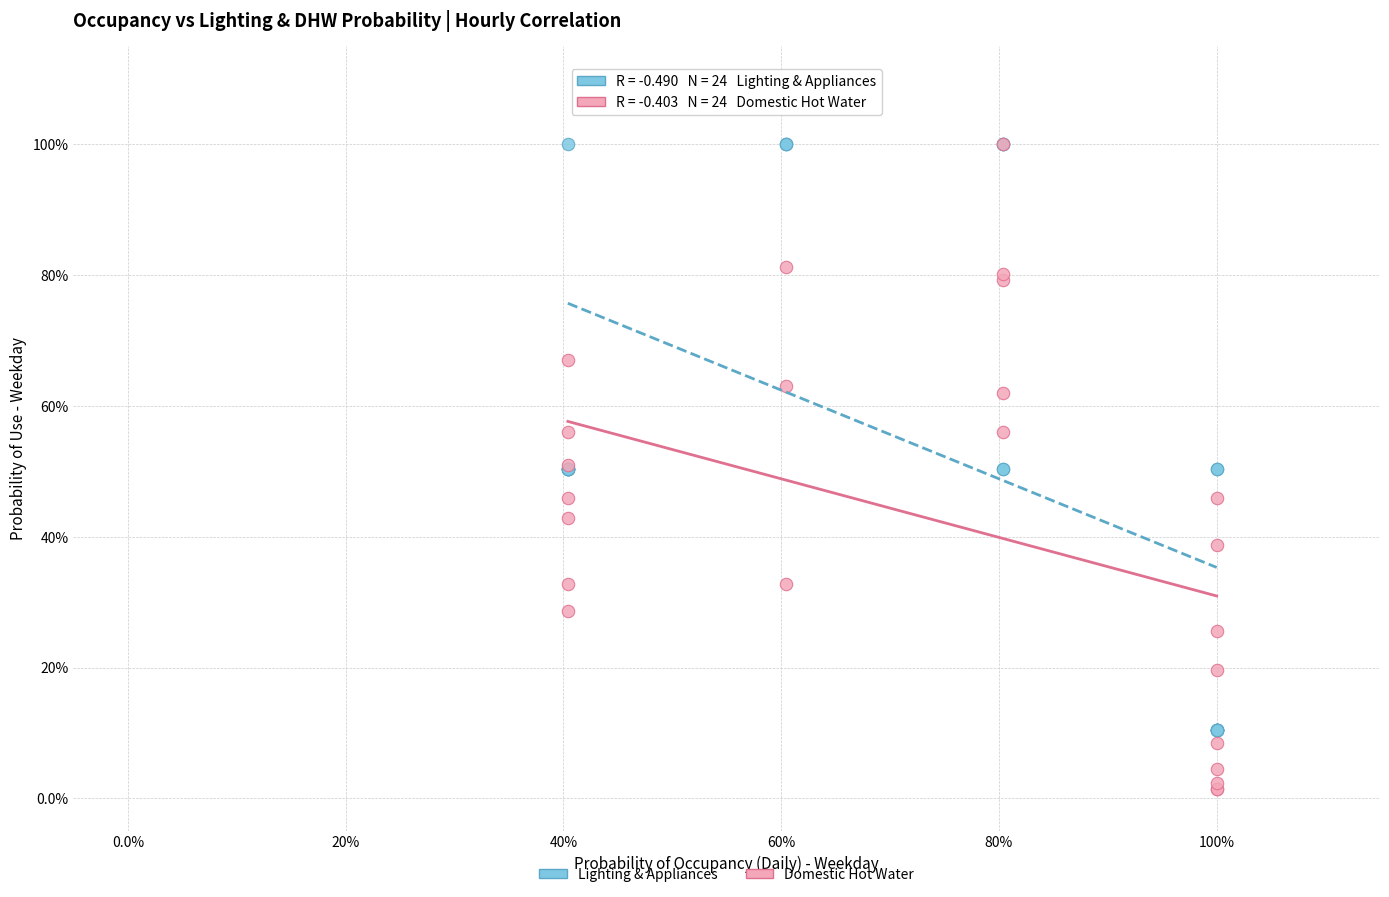

Which series has the widest spread of Y values?

Domestic Hot Water